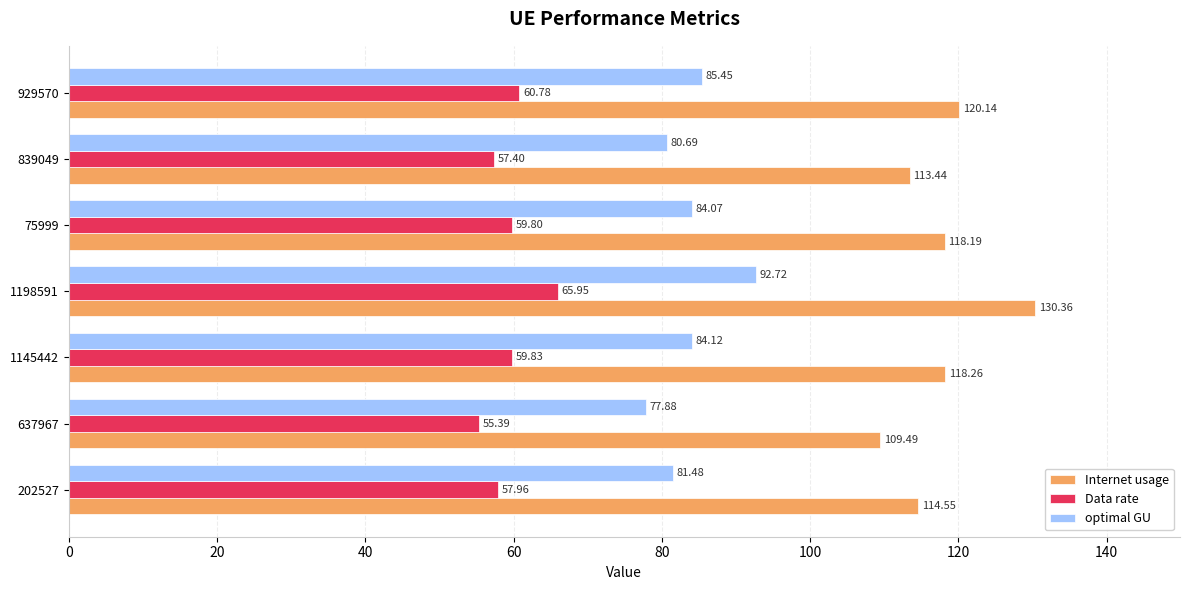

List the series in order of their peak value, lowest first.

Data rate, optimal GU, Internet usage